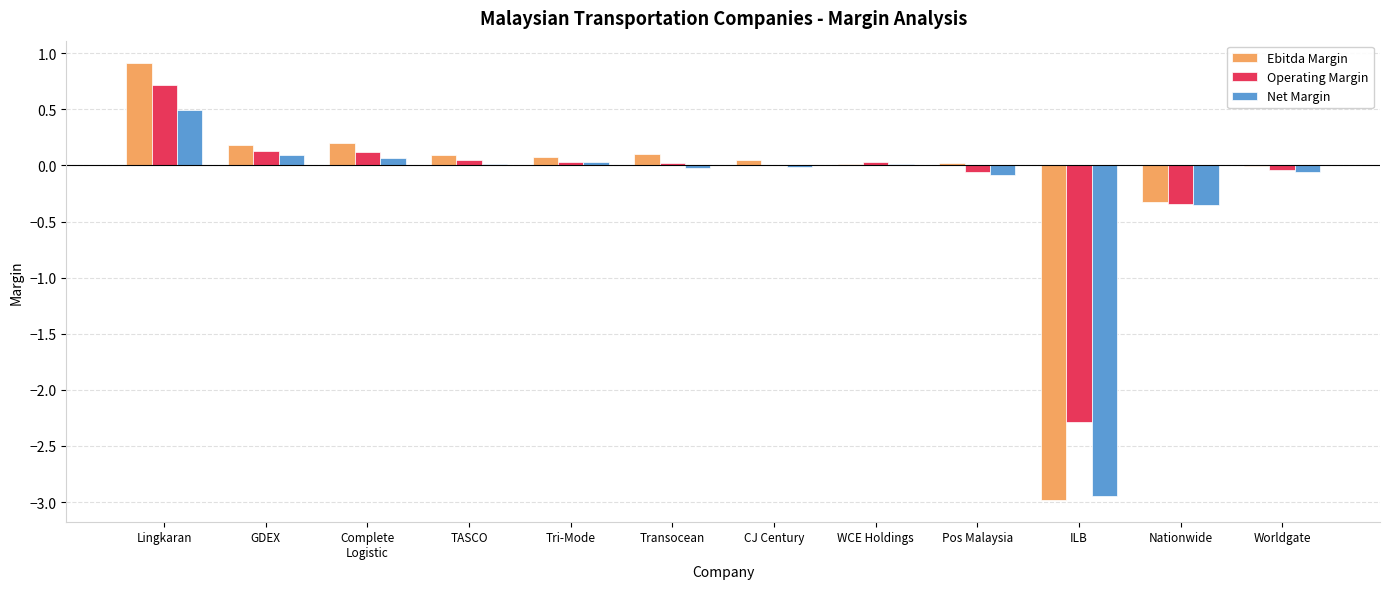

The value of Operating Margin at GDEX is 0.1. True or false?

True